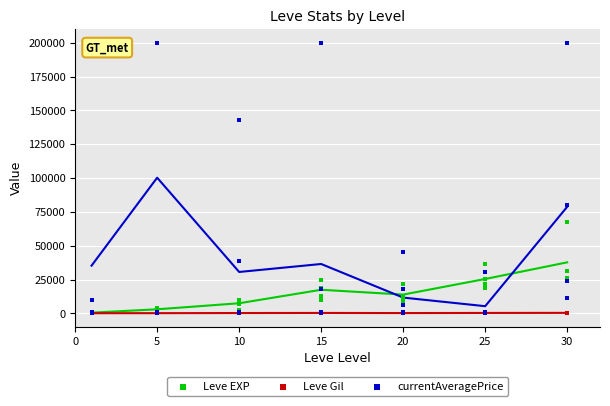

Which series has the widest spread of Y values?

currentAveragePrice